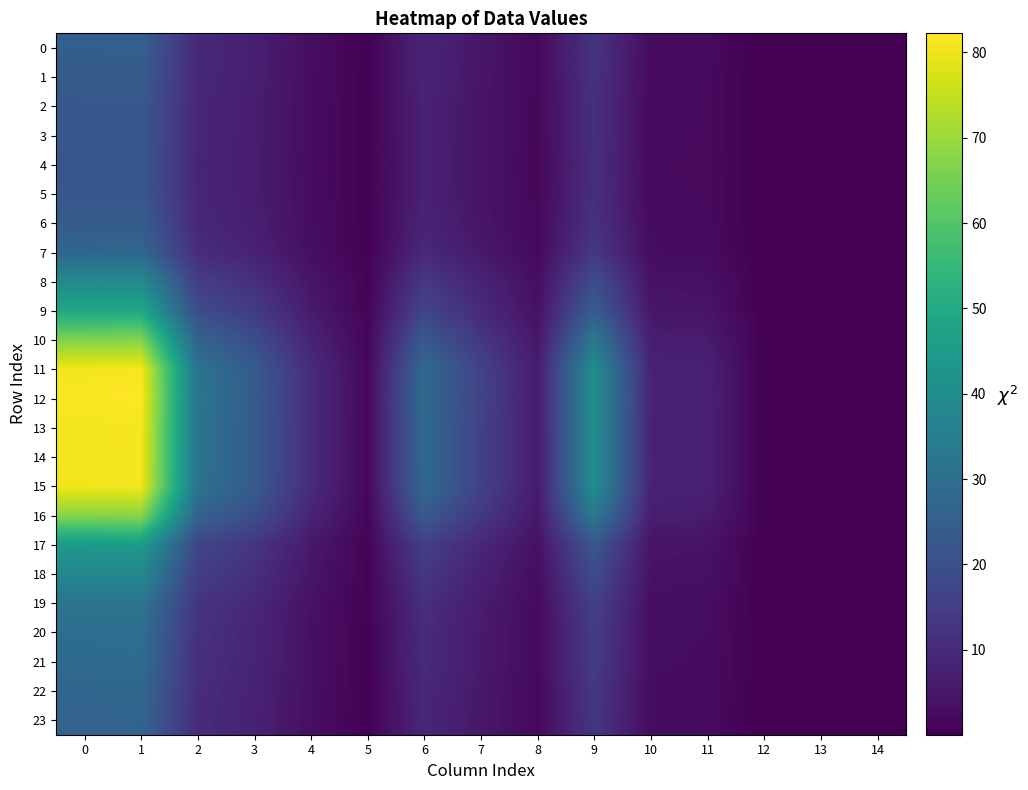

Reading left to right, list all the values displayed in this chart.

0: 0=24.5	1=24.8	2=9.7	3=7.2	4=3.1	5=0.6	6=8.6	7=5.0	8=1.9	9=12.3	10=2.6	11=2.4	12=0.1	13=0.2	14=0.0
1: 0=23.5	1=23.8	2=9.3	3=7.0	4=3.0	5=0.6	6=8.2	7=4.8	8=1.8	9=11.8	10=2.5	11=2.3	12=0.1	13=0.2	14=0.0
2: 0=22.5	1=22.8	2=8.9	3=6.7	4=2.9	5=0.6	6=7.9	7=4.6	8=1.8	9=11.3	10=2.4	11=2.3	12=0.1	13=0.2	14=0.0
3: 0=22.5	1=22.8	2=8.9	3=6.7	4=2.9	5=0.6	6=7.9	7=4.6	8=1.7	9=11.3	10=2.4	11=2.3	12=0.1	13=0.2	14=0.0
4: 0=21.9	1=22.2	2=8.7	3=6.5	4=2.8	5=0.6	6=7.7	7=4.5	8=1.7	9=11.0	10=2.3	11=2.2	12=0.1	13=0.2	14=0.0
5: 0=22.4	1=22.7	2=8.9	3=6.6	4=2.9	5=0.6	6=7.8	7=4.6	8=1.7	9=11.2	10=2.4	11=2.2	12=0.1	13=0.2	14=0.0
6: 0=23.6	1=23.9	2=9.3	3=7.0	4=3.0	5=0.6	6=8.3	7=4.8	8=1.8	9=11.8	10=2.5	11=2.4	12=0.1	13=0.2	14=0.0
7: 0=27.0	1=27.3	2=10.6	3=7.9	4=3.4	5=0.6	6=9.5	7=5.6	8=2.2	9=13.6	10=2.8	11=2.7	12=0.1	13=0.2	14=0.0
8: 0=38.9	1=39.3	2=15.2	3=11.3	4=4.9	5=0.8	6=13.7	7=8.1	8=3.2	9=19.5	10=4.0	11=3.8	12=0.1	13=0.2	14=0.0
9: 0=49.0	1=49.4	2=19.2	3=14.4	4=6.2	5=1.0	6=17.1	7=10.0	8=3.7	9=24.5	10=5.1	11=4.7	12=0.1	13=0.2	14=0.0
10: 0=66.7	1=67.2	2=26.1	3=19.5	4=8.4	5=1.3	6=23.1	7=13.5	8=5.1	9=33.2	10=6.7	11=6.3	12=0.1	13=0.2	14=0.0
11: 0=80.7	1=81.2	2=31.4	3=23.5	4=10.1	5=1.6	6=28.1	7=16.4	8=6.2	9=40.3	10=8.1	11=7.5	12=0.1	13=0.2	14=0.0
12: 0=81.8	1=82.2	2=31.9	3=23.8	4=10.3	5=1.6	6=28.4	7=16.5	8=6.2	9=40.8	10=8.2	11=7.7	12=0.1	13=0.2	14=0.0
13: 0=80.7	1=81.2	2=31.5	3=23.5	4=10.1	5=1.6	6=28.1	7=16.3	8=6.1	9=40.3	10=8.1	11=7.6	12=0.1	13=0.2	14=0.0
14: 0=80.7	1=81.1	2=31.5	3=23.5	4=10.1	5=1.6	6=28.1	7=16.3	8=6.1	9=40.3	10=8.1	11=7.6	12=0.1	13=0.2	14=0.0
15: 0=80.5	1=81.0	2=31.4	3=23.5	4=10.1	5=1.6	6=28.0	7=16.3	8=6.1	9=40.2	10=8.1	11=7.5	12=0.1	13=0.2	14=0.0
16: 0=67.3	1=67.8	2=26.2	3=19.6	4=8.5	5=1.4	6=23.4	7=13.6	8=5.1	9=33.5	10=6.8	11=6.4	12=0.1	13=0.2	14=0.0
17: 0=44.5	1=44.9	2=17.3	3=12.9	4=5.6	5=0.9	6=15.6	7=9.2	8=3.6	9=22.2	10=4.6	11=4.3	12=0.1	13=0.2	14=0.0
18: 0=38.3	1=38.6	2=15.0	3=11.2	4=4.8	5=0.8	6=13.3	7=7.8	8=2.9	9=19.0	10=4.0	11=3.7	12=0.1	13=0.2	14=0.0
19: 0=31.8	1=32.2	2=12.5	3=9.4	4=4.0	5=0.6	6=11.1	7=6.5	8=2.4	9=15.9	10=3.3	11=3.1	12=0.1	13=0.2	14=0.0
20: 0=29.5	1=29.9	2=11.7	3=8.8	4=3.8	5=0.6	6=10.3	7=6.0	8=2.3	9=14.7	10=3.1	11=2.9	12=0.1	13=0.2	14=0.0
21: 0=28.8	1=29.1	2=11.3	3=8.5	4=3.7	5=0.6	6=10.1	7=6.0	8=2.3	9=14.5	10=3.0	11=2.8	12=0.1	13=0.2	14=0.0
22: 0=27.0	1=27.3	2=10.7	3=8.0	4=3.4	5=0.6	6=9.4	7=5.5	8=2.1	9=13.4	10=2.8	11=2.7	12=0.1	13=0.2	14=0.0
23: 0=26.1	1=26.4	2=10.4	3=7.8	4=3.3	5=0.6	6=9.1	7=5.3	8=2.0	9=12.9	10=2.7	11=2.6	12=0.1	13=0.2	14=0.0